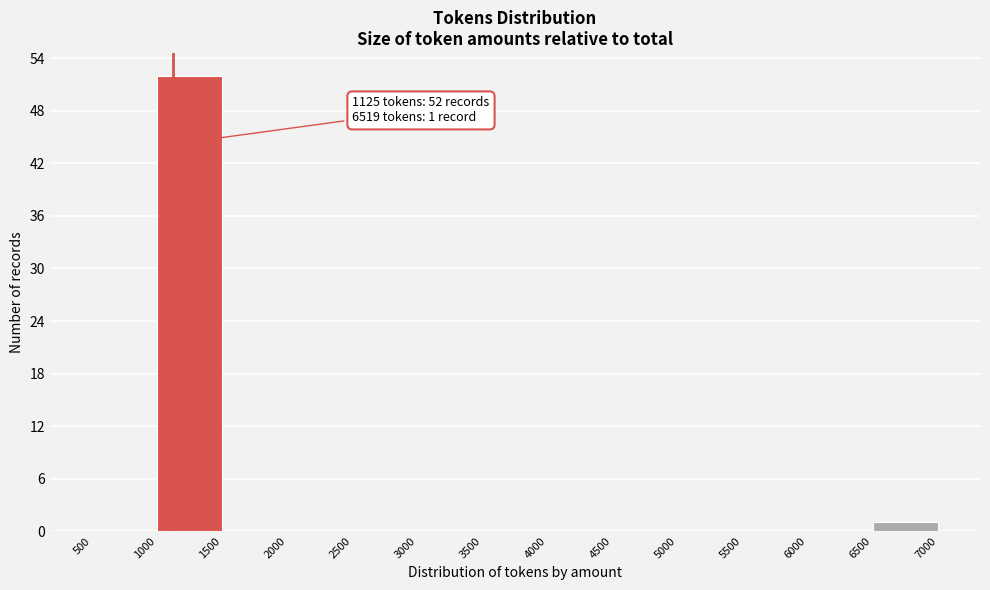

Which range on the x-axis has the tallest bar?

1000 to 1500